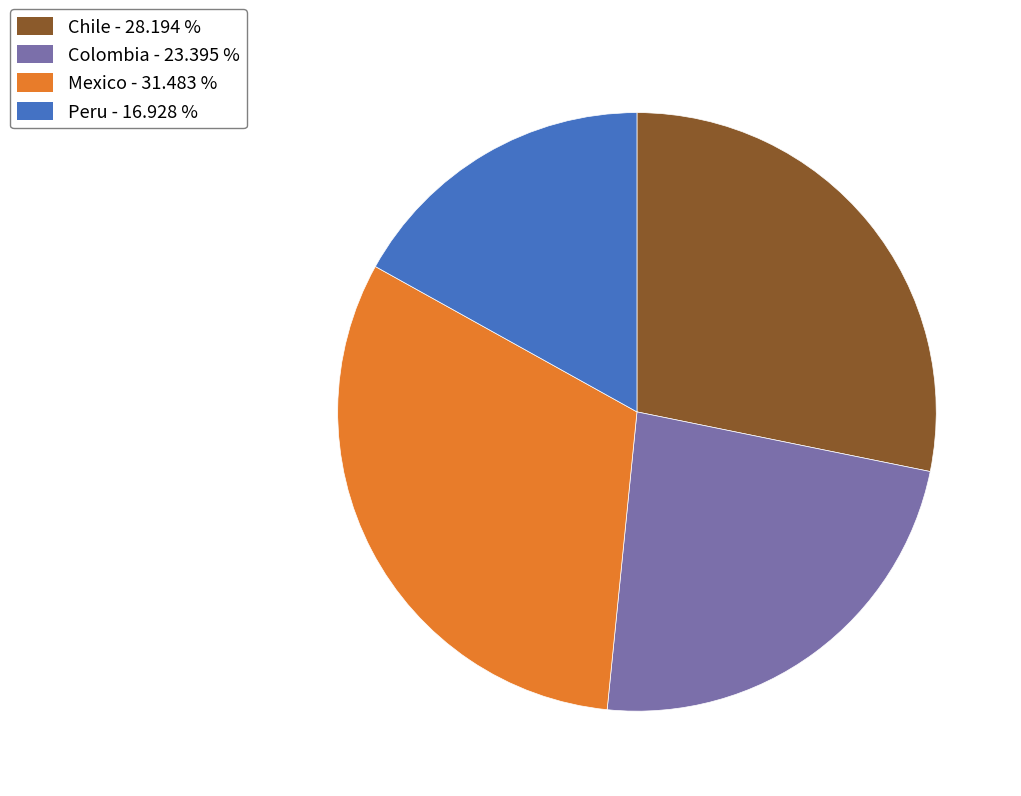

What is the largest slice in the pie chart?

Mexico